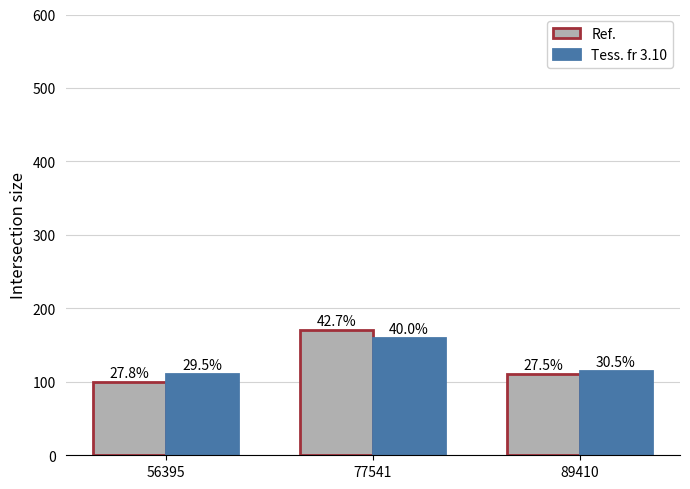

Reading left to right, list all the values displayed in this chart.

Ref.: 56395=100	77541=170	89410=110
Tess. fr 3.10: 56395=110	77541=160	89410=115